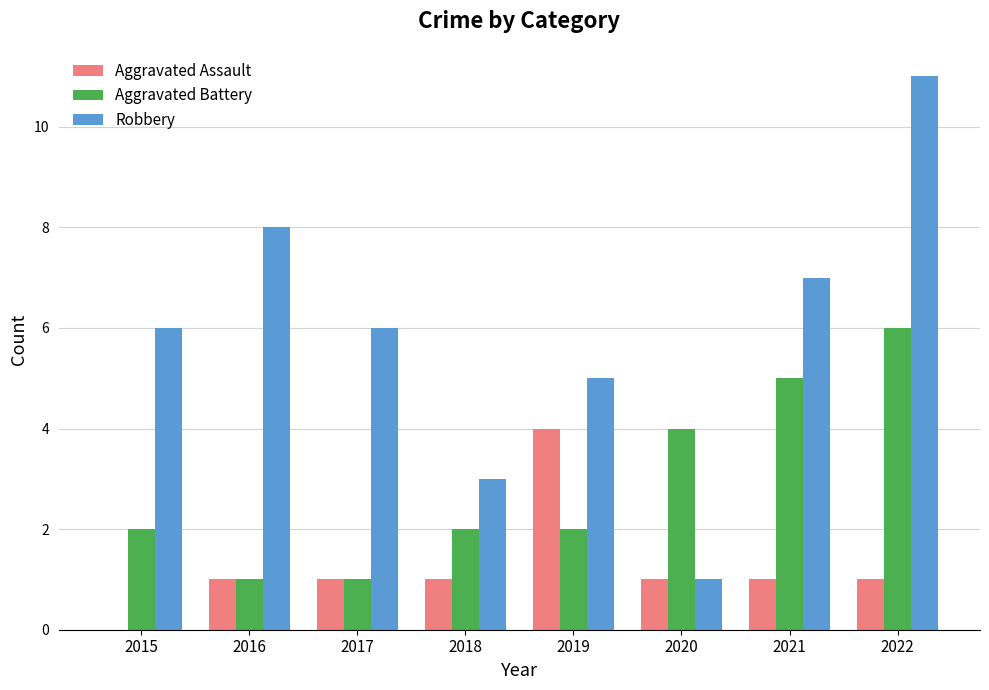

What are all the series names shown in the legend?

Aggravated Assault, Aggravated Battery, Robbery